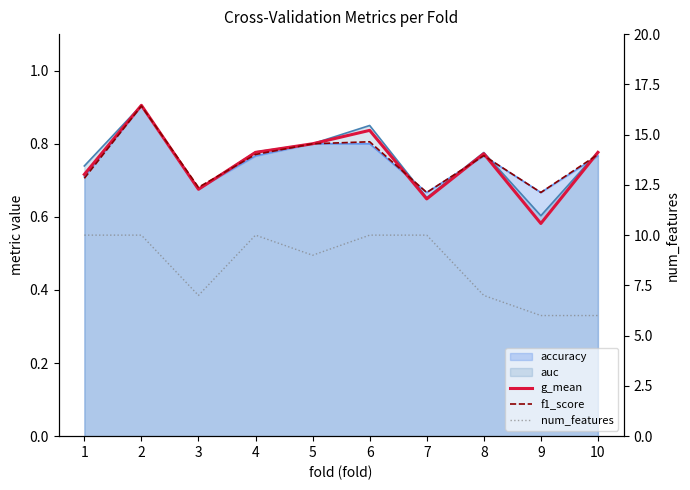

True or false: num_features and g_mean cross at least once.

False